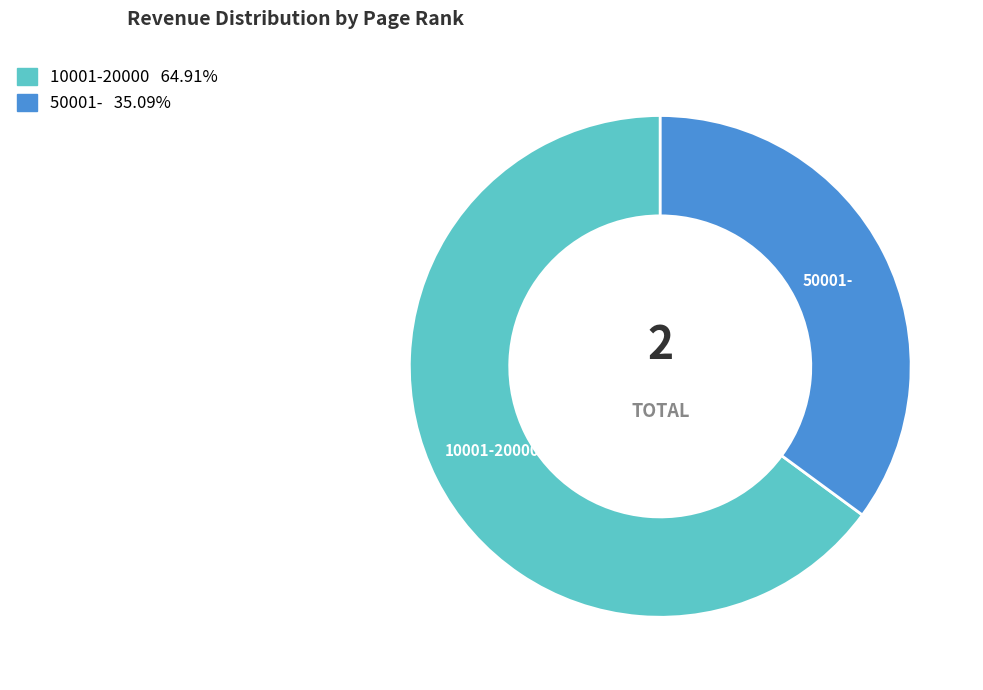

The 50001- slice represents 45% of the pie. True or false?

False